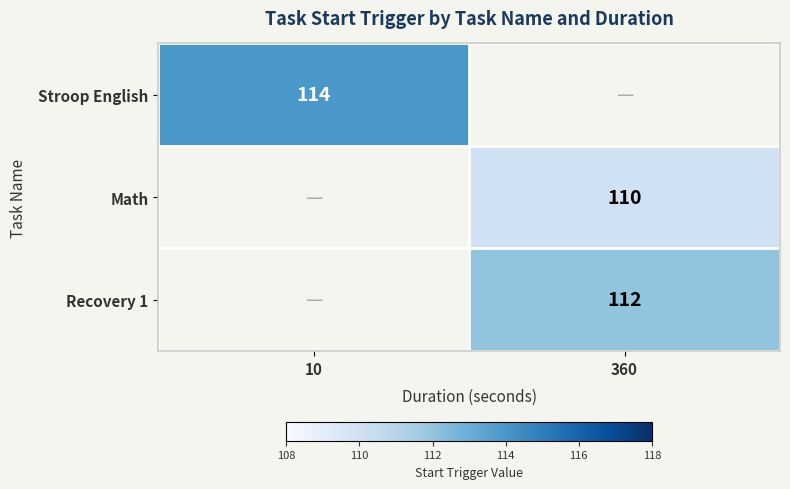

Is it true that Recovery 1 equals 112 at 360?

True